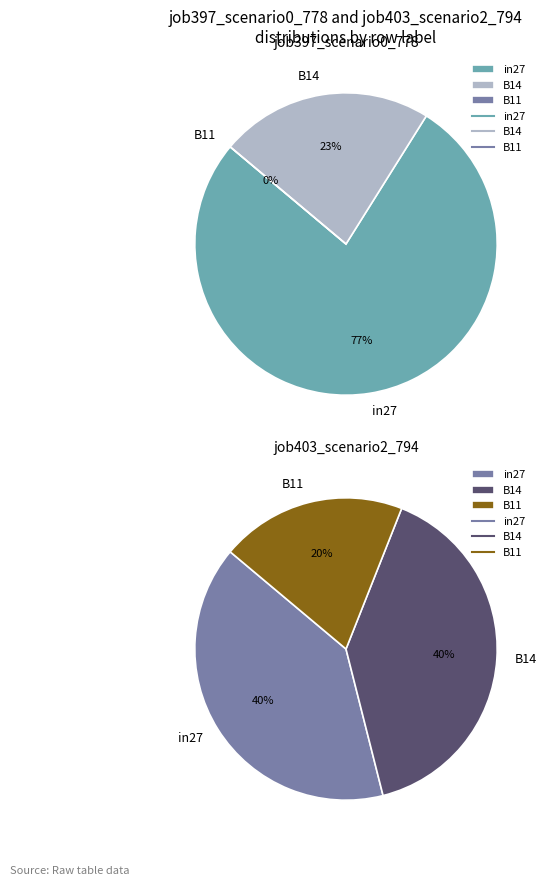

To the nearest percent, what is the difference between the B14 and B11 slice percentages?

23%